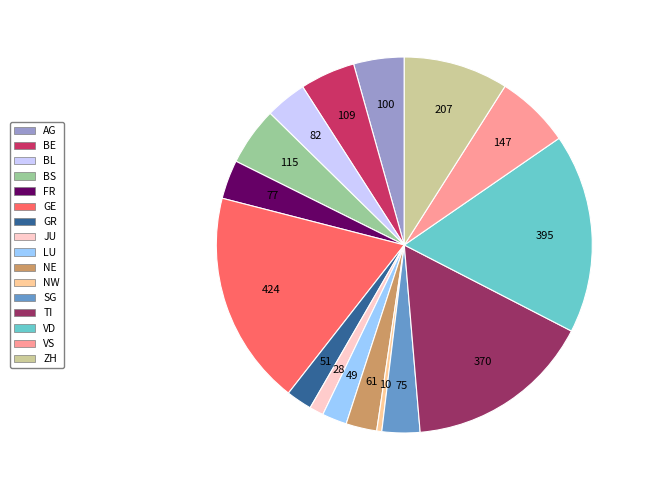

Which category has the biggest portion of the pie?

GE